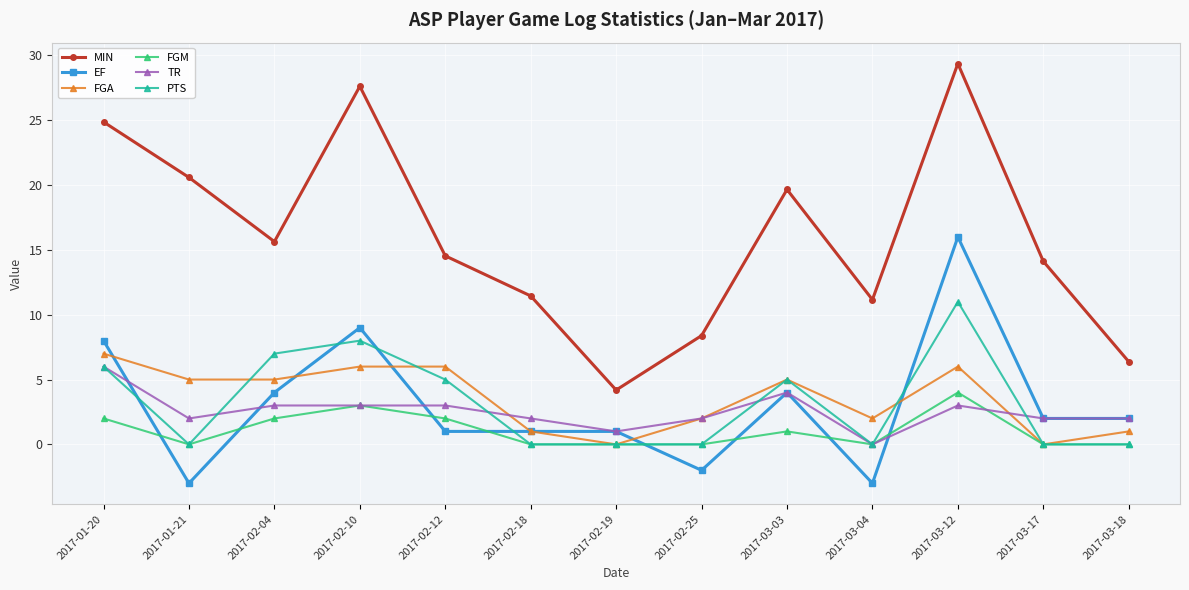

Where does the EF series first go above 2?

2017-01-20